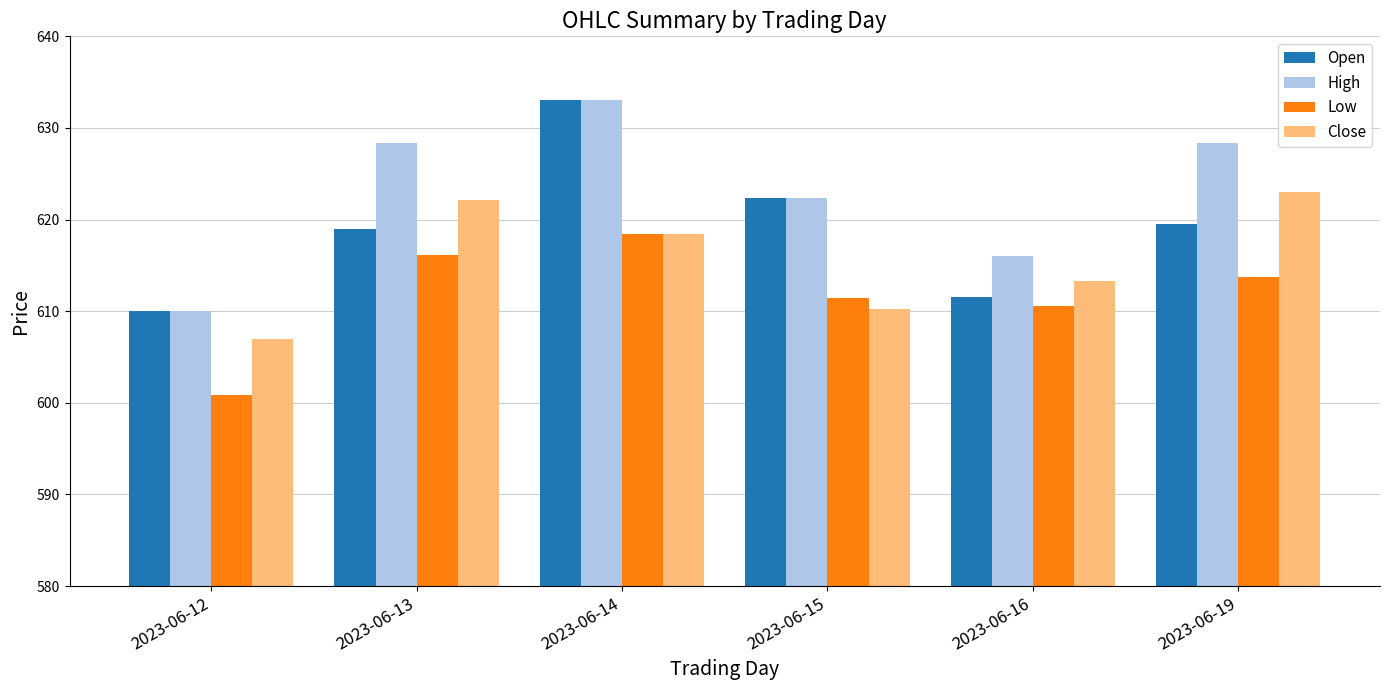

What is the lowest value of the Close series?

607.0